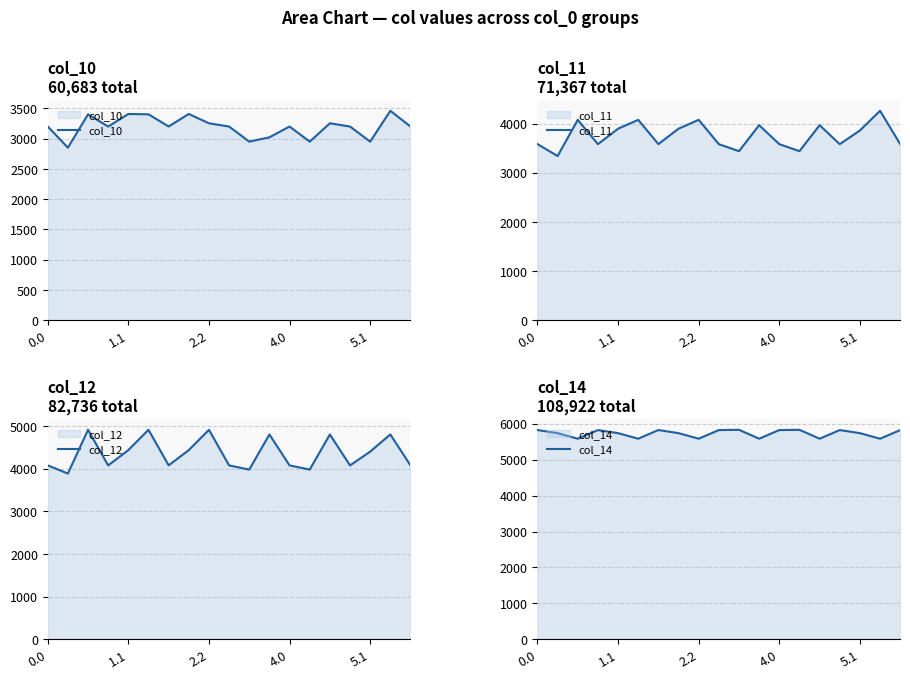

What is the highest value of the col_10 series?

3458.1